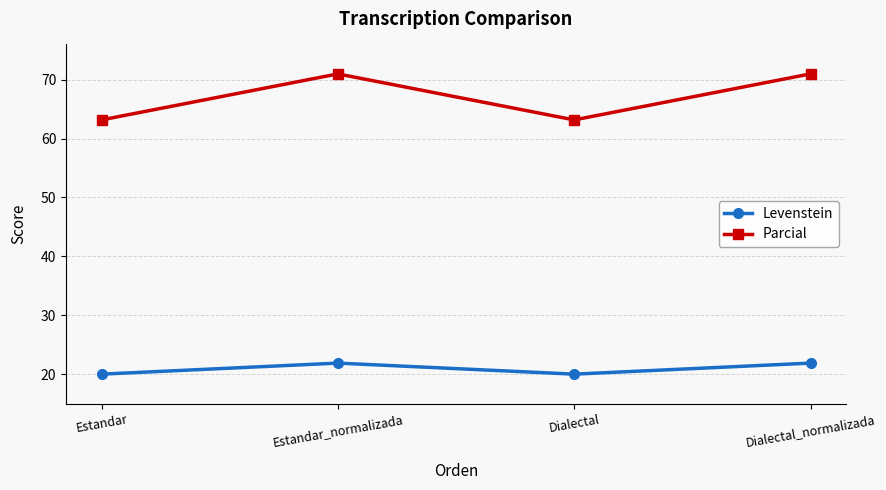

How many data points in Levenstein are less than 21?

2